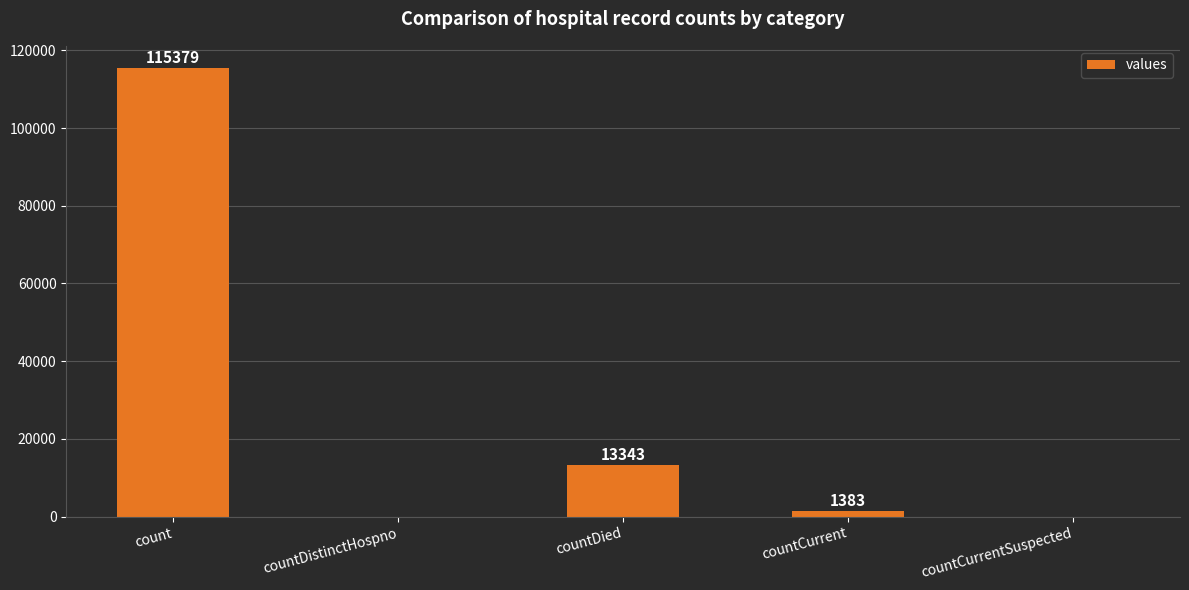

Read the value at countCurrent, to the nearest 10.

1380